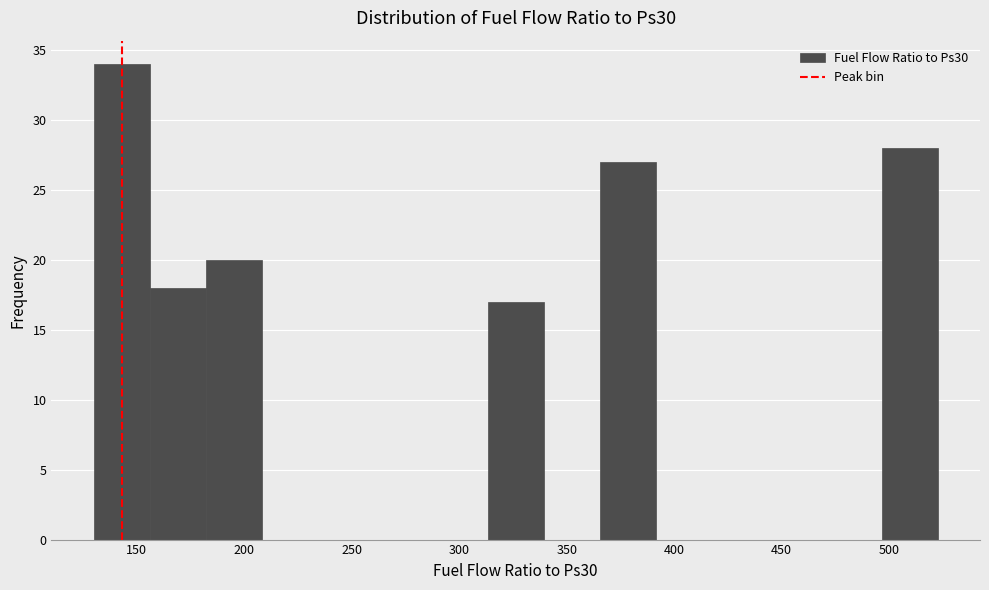

Over which range of the x-axis is the bar tallest?

130 to 155